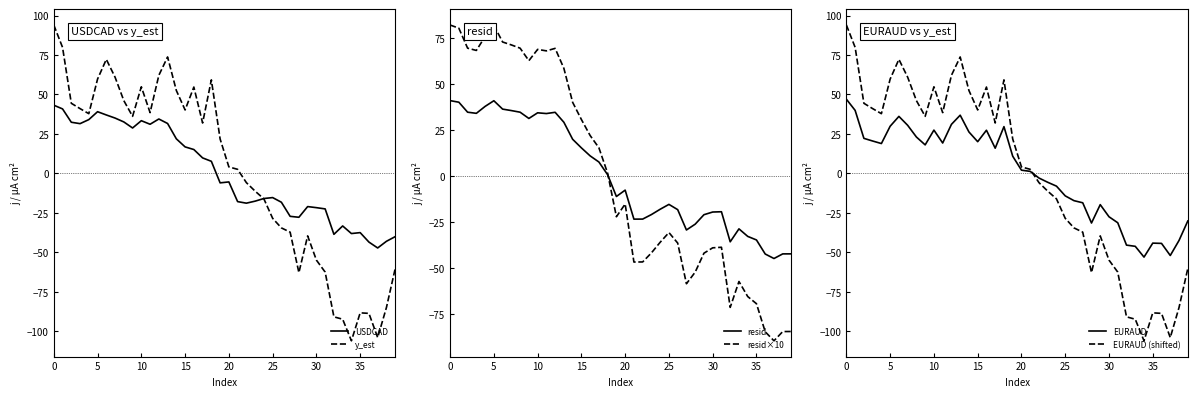

At which label is USDCAD closest to -2?

20